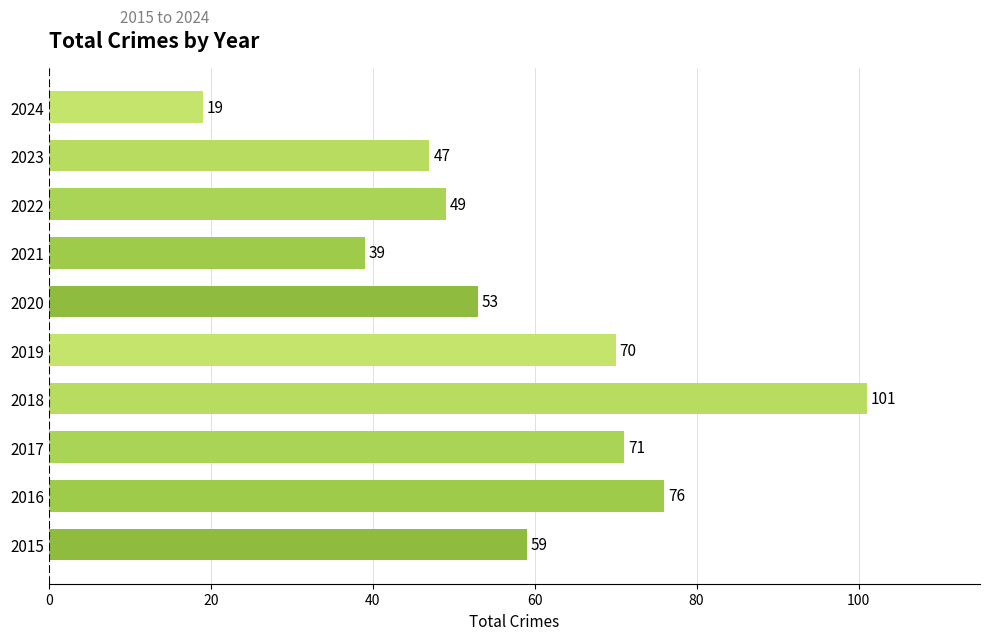

List the labels in order of value, largest first.

2018, 2016, 2017, 2019, 2015, 2020, 2022, 2023, 2021, 2024